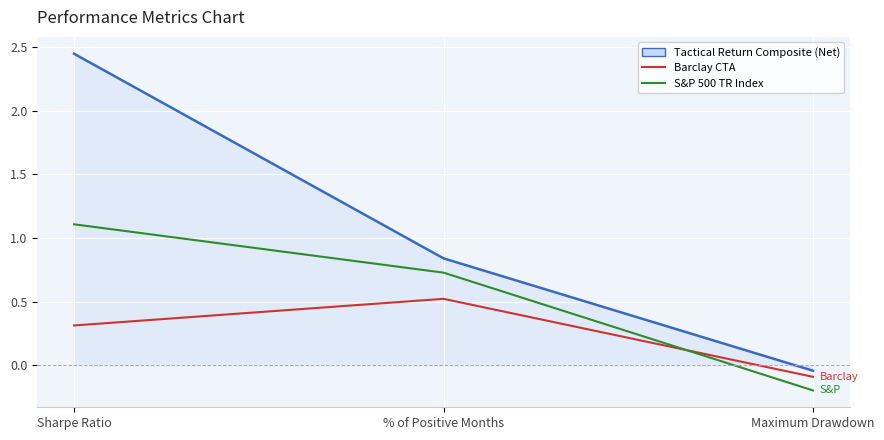

At how many categories does at least one series exceed 1?

1